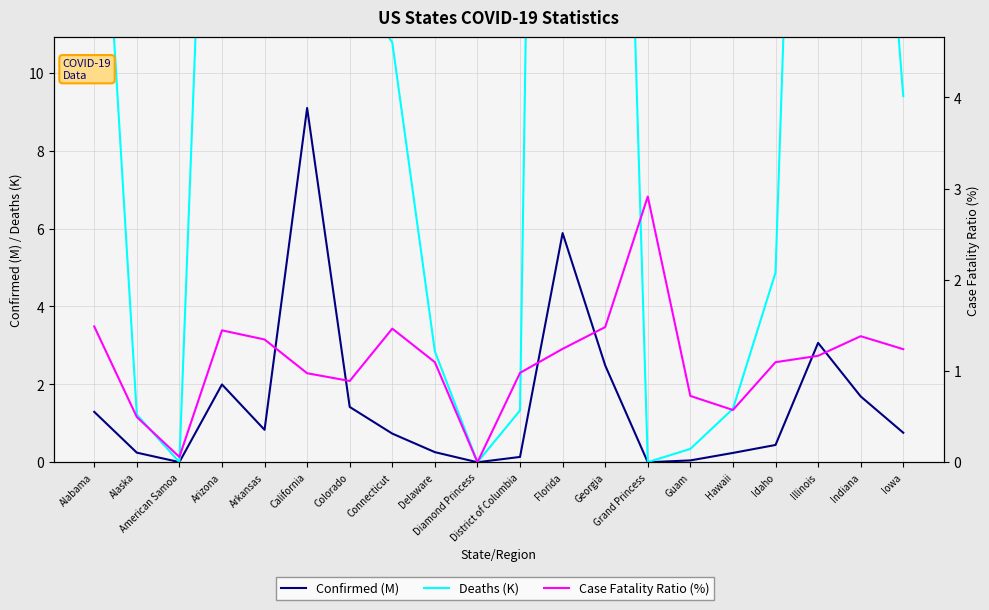

Between Arkansas and Idaho, which series saw the biggest shift?

Deaths (K)